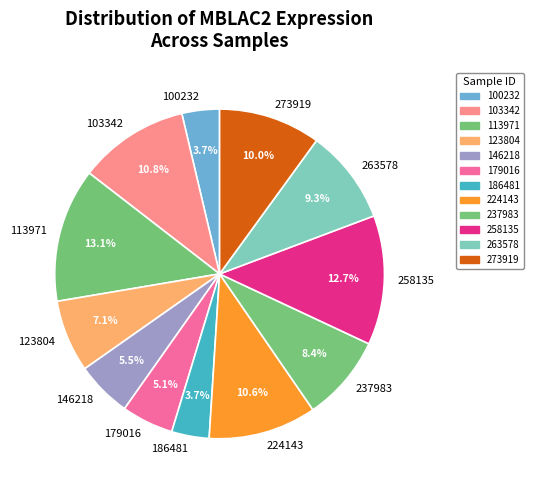

Which has a higher value, 263578 or 273919?

273919